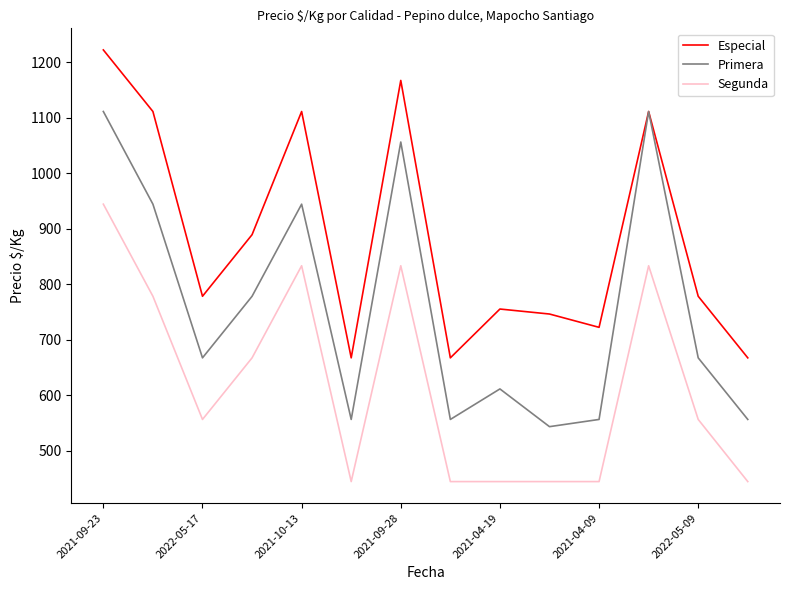

What is the highest value of the Especial series?

1222